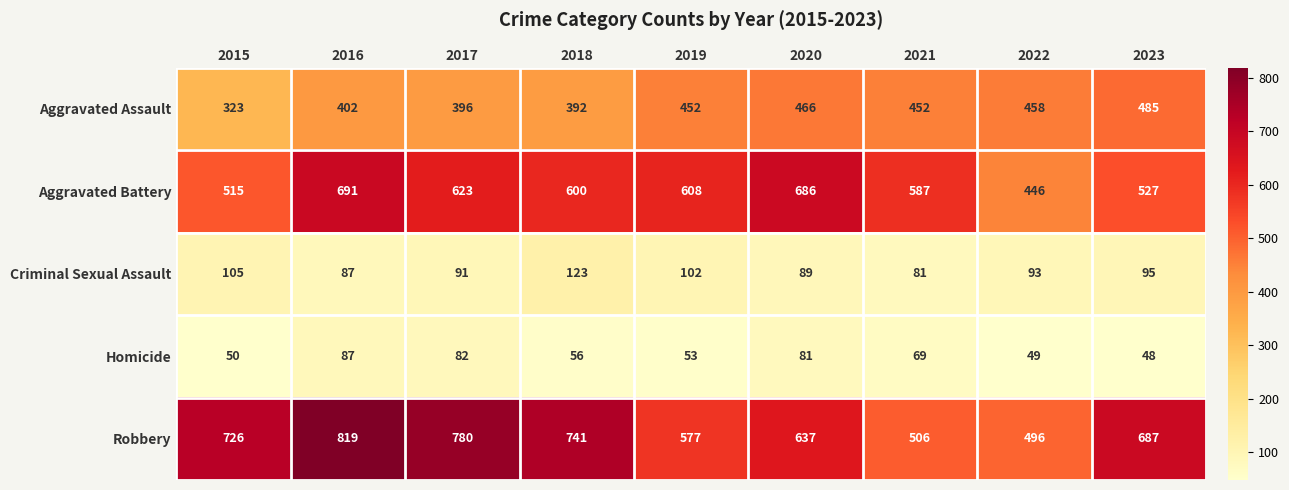

True or false: Robbery has a value of 337 at 2015.

False